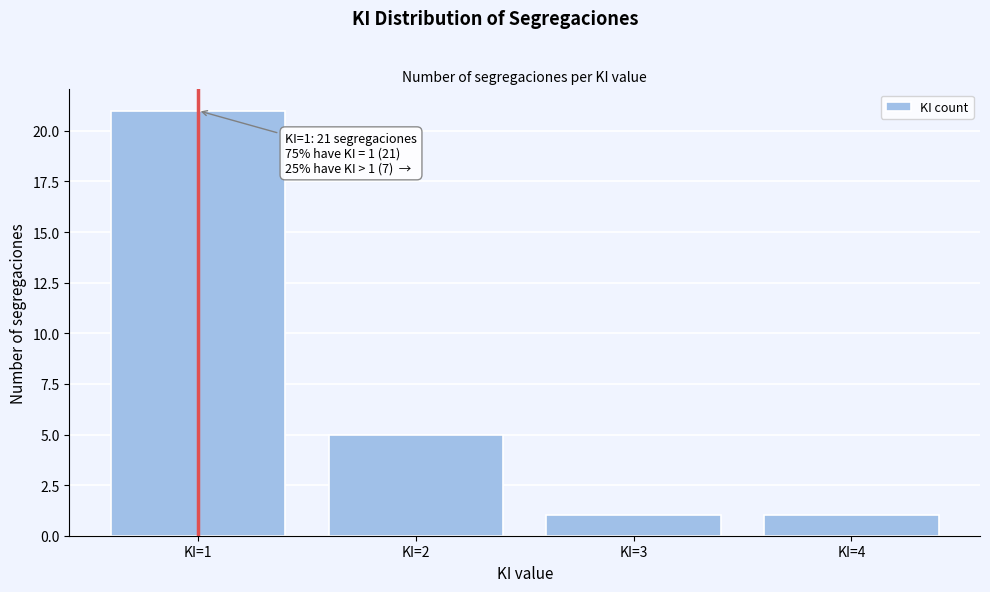

Which range on the x-axis has the tallest bar?

0.5 to 1.5